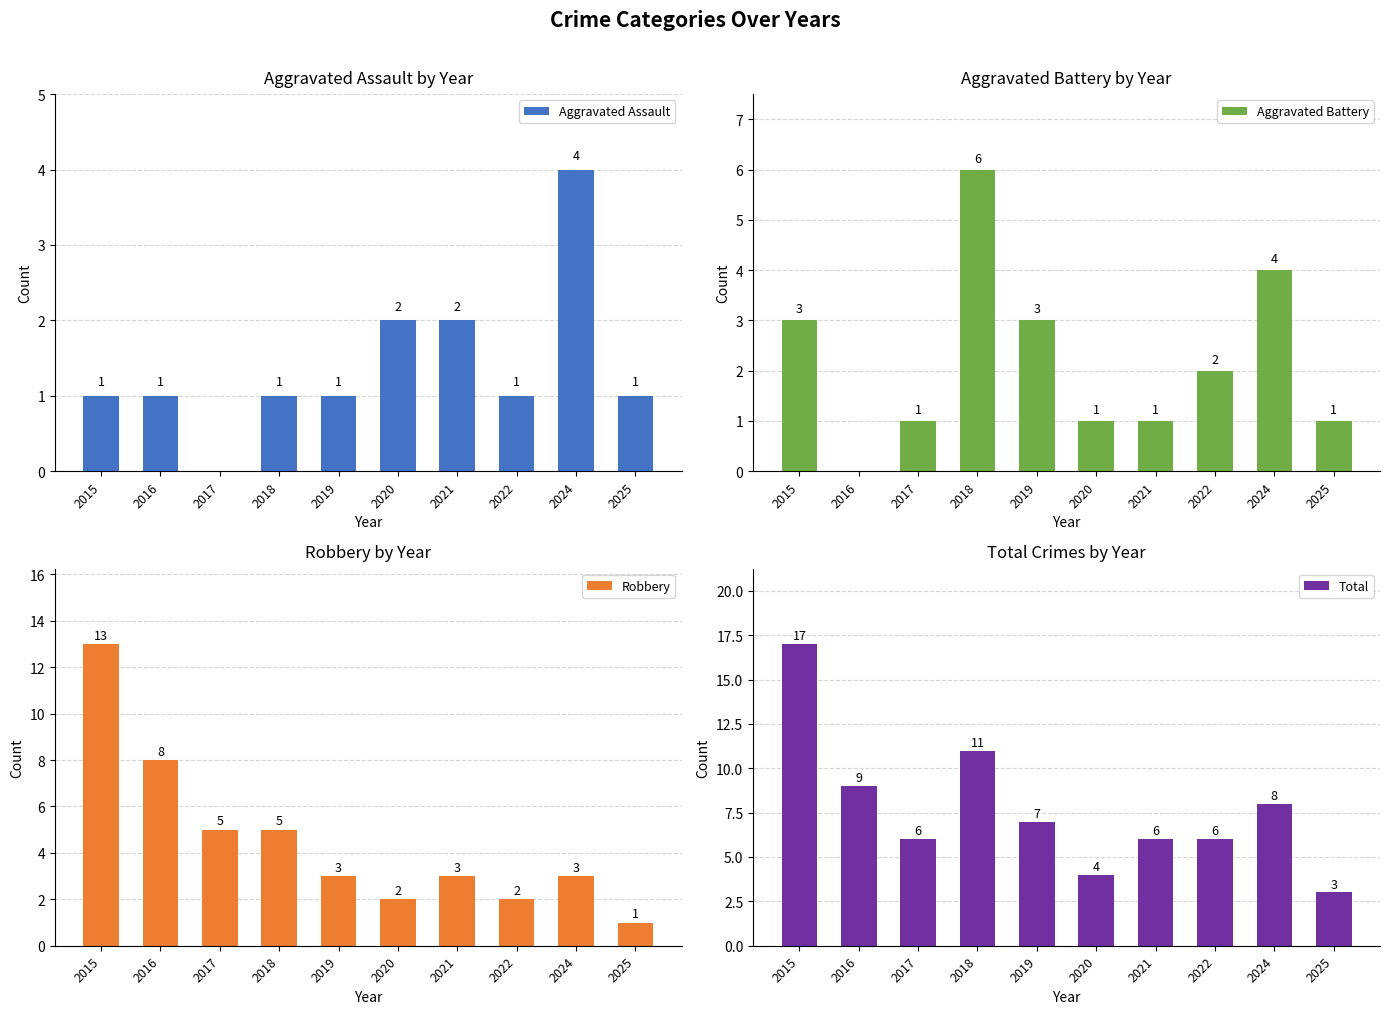

How many values in the Aggravated Battery series are below 2?

5